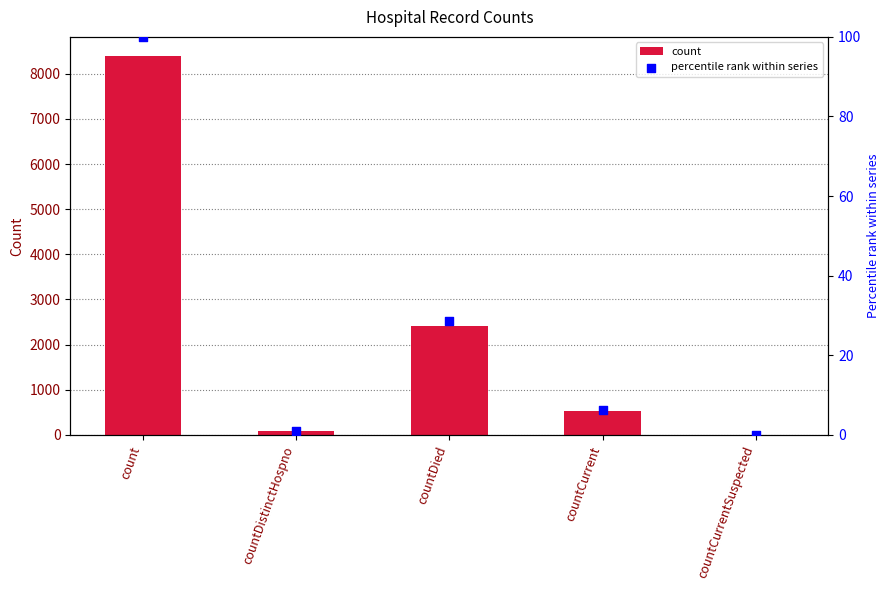

Is the value of percentile rank within series at countDied greater than the value of count at countDied?

No